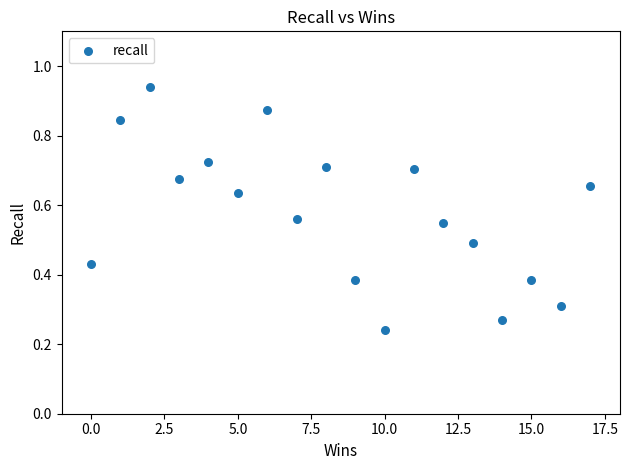

What is the range of X values (max minus min)?

17.0